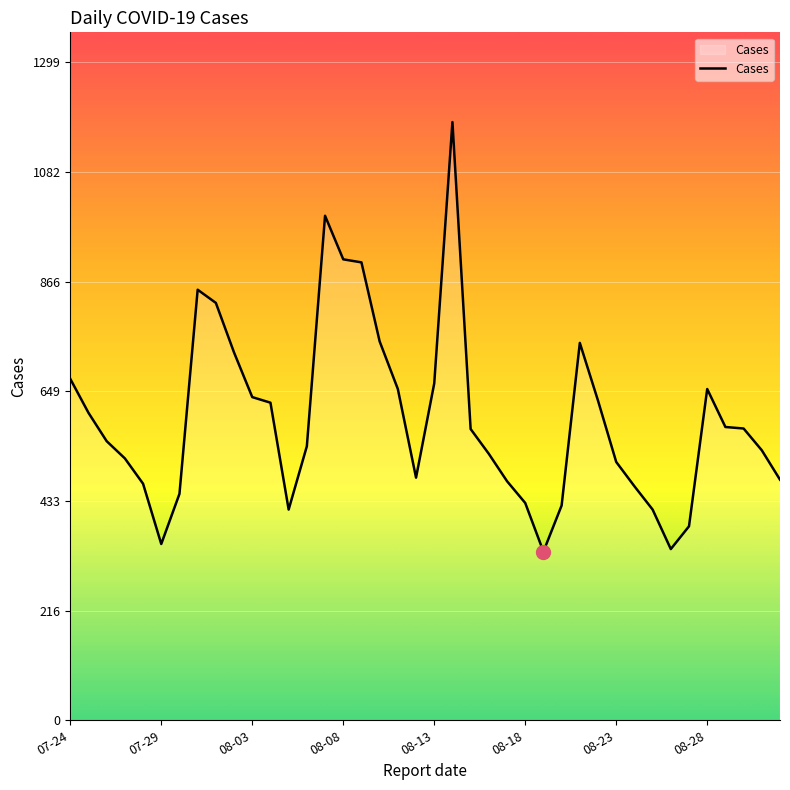

What is the maximum value shown in the chart?

1181